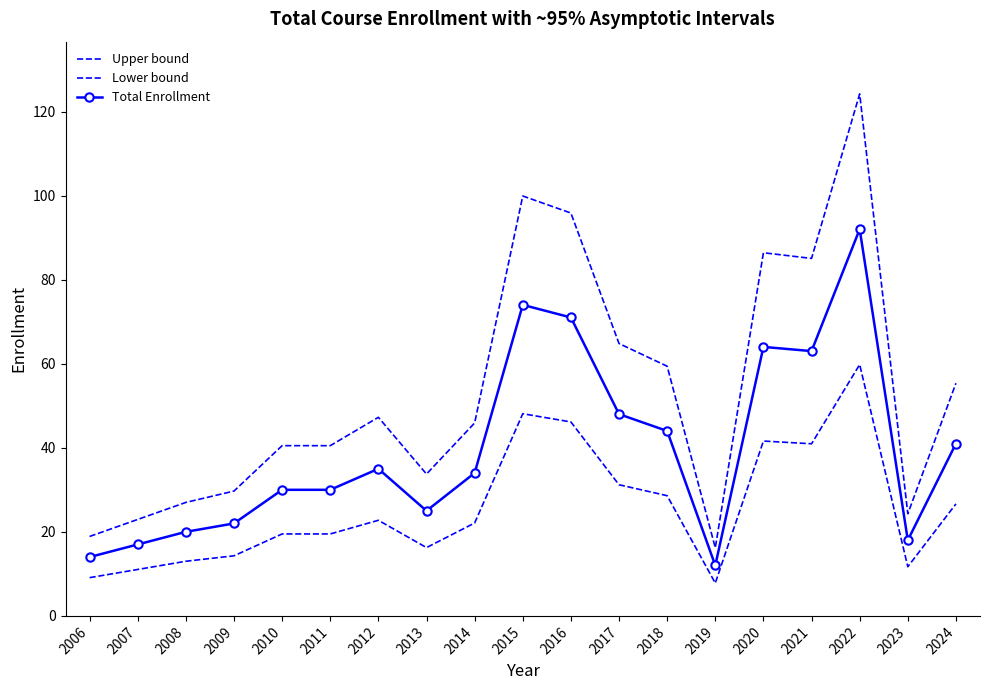

Reading right to left, extract all data points from this chart.

Upper bound: 2024=55.4	2023=24.3	2022=124.2	2021=85.1	2020=86.4	2019=16.2	2018=59.4	2017=64.8	2016=95.9	2015=99.9	2014=45.9	2013=33.8	2012=47.2	2011=40.5	2010=40.5	2009=29.7	2008=27.0	2007=23.0	2006=18.9
Lower bound: 2024=26.7	2023=11.7	2022=59.8	2021=41.0	2020=41.6	2019=7.8	2018=28.6	2017=31.2	2016=46.1	2015=48.1	2014=22.1	2013=16.2	2012=22.8	2011=19.5	2010=19.5	2009=14.3	2008=13.0	2007=11.1	2006=9.1
Total Enrollment: 2024=41.0	2023=18.0	2022=92.0	2021=63.0	2020=64.0	2019=12.0	2018=44.0	2017=48.0	2016=71.0	2015=74.0	2014=34.0	2013=25.0	2012=35.0	2011=30.0	2010=30.0	2009=22.0	2008=20.0	2007=17.0	2006=14.0